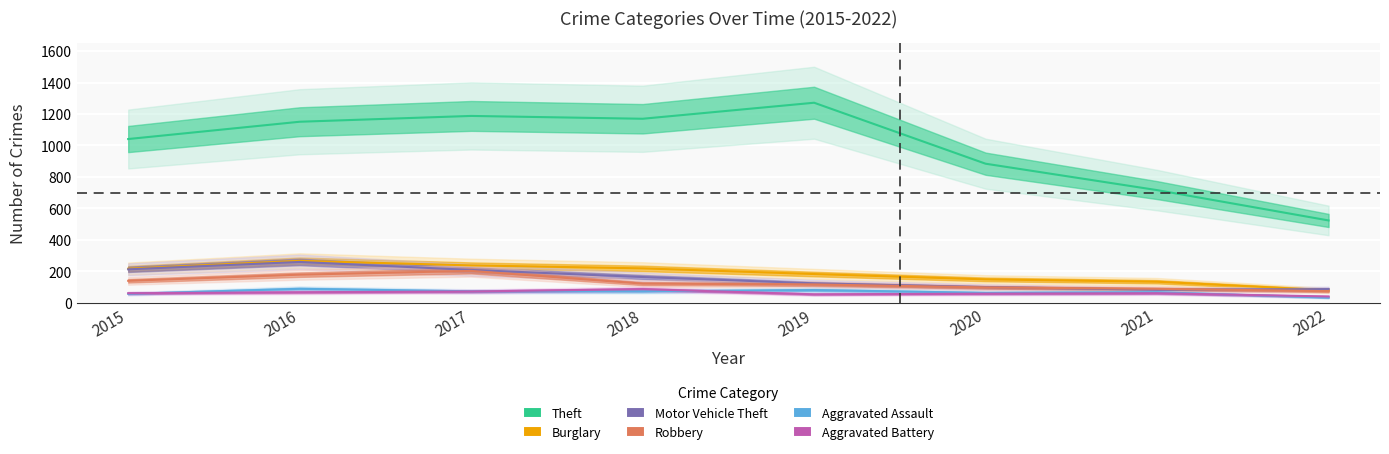

How many values in the Aggravated Battery series exceed 60?

3